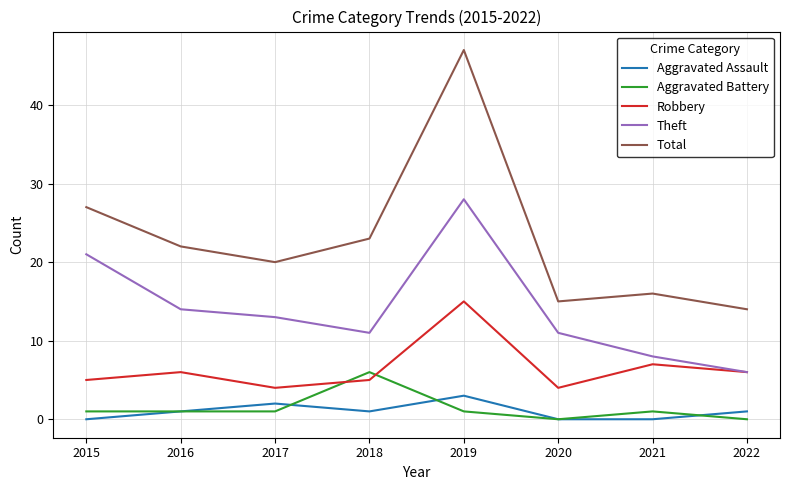

Is the value of Theft at 2022 greater than the value of Aggravated Assault at 2016?

Yes